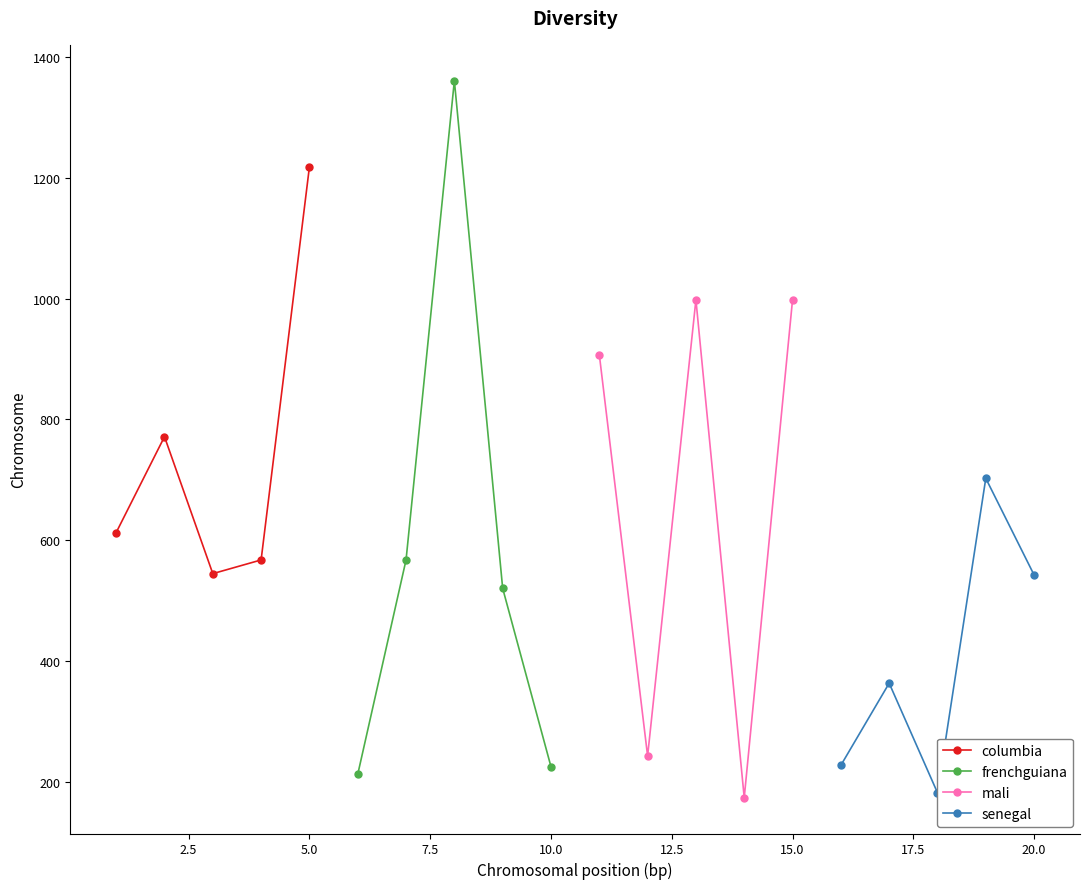

What is the value of the columbia point at the 5th from the left?

1218.0